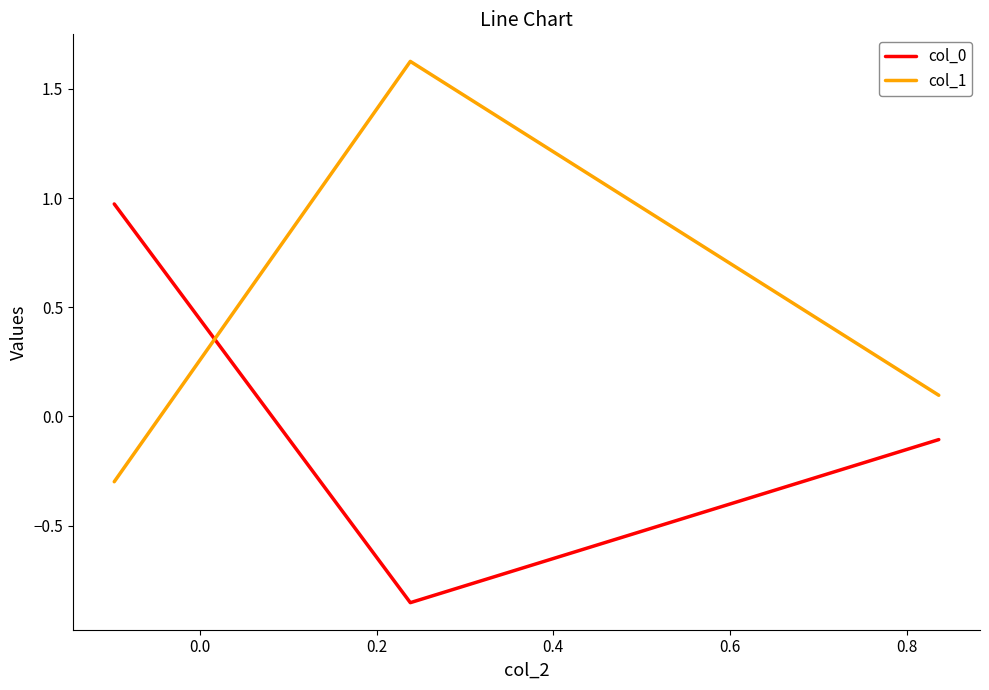

What is the difference between the maximum and minimum values in the col_1 series?

1.9